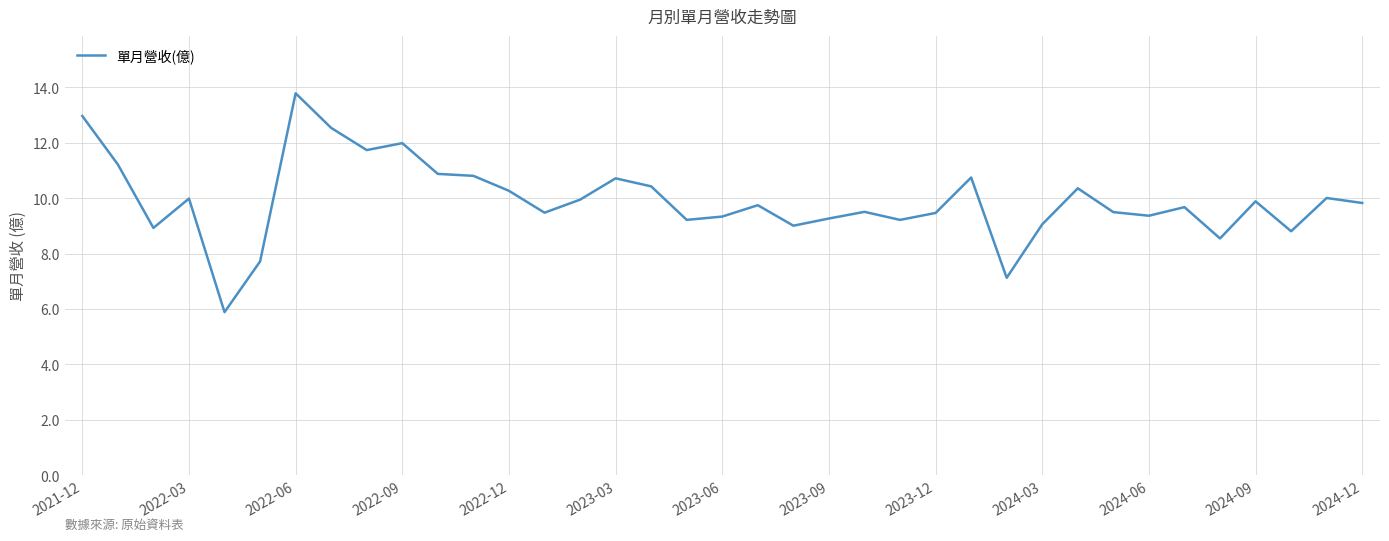

What is the difference between the maximum and minimum values?

7.9